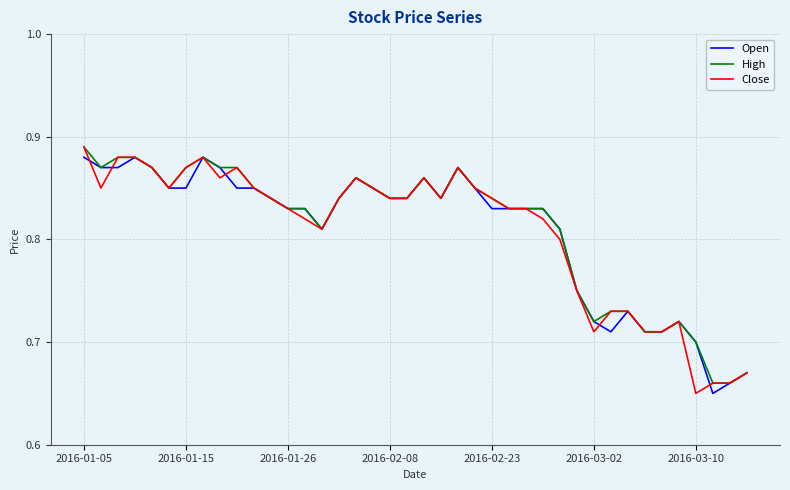

True or false: Open has more than 1 interior local peaks.

True